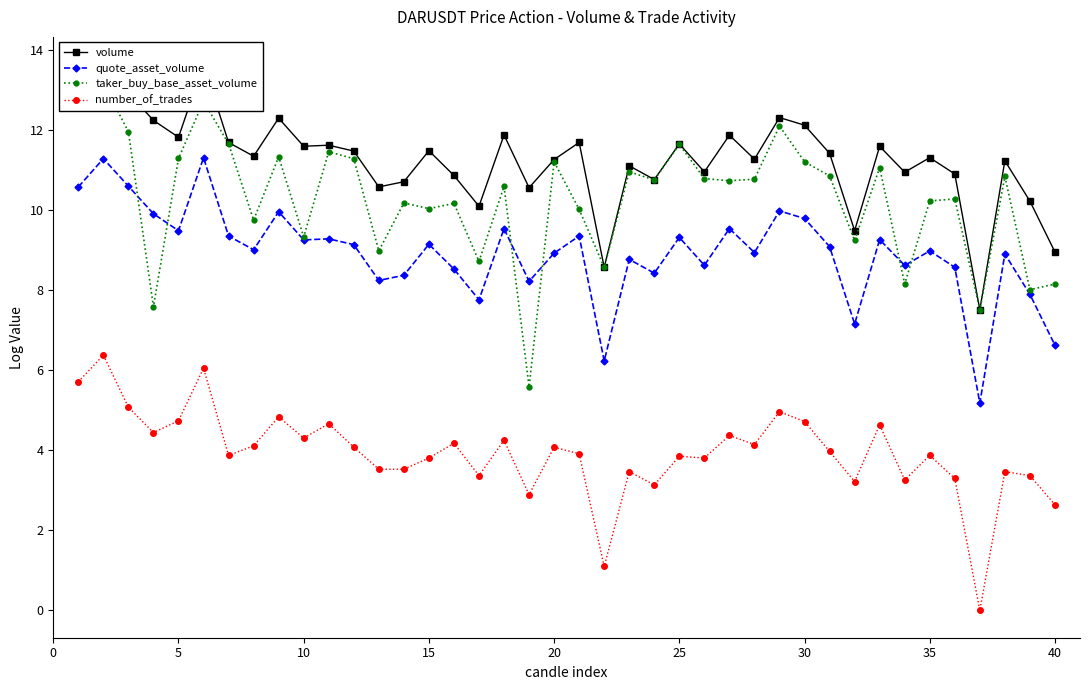

True or false: volume and taker_buy_base_asset_volume cross at least once.

False